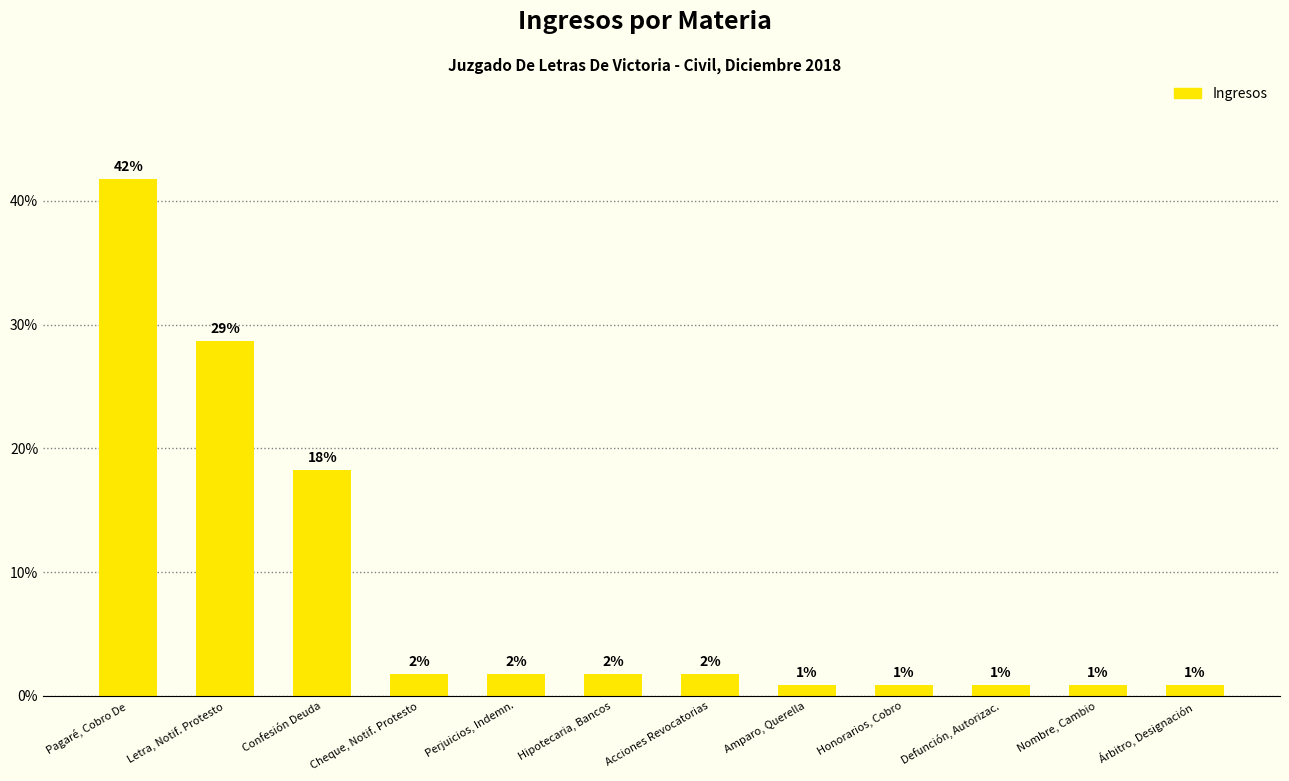

Does the chart contain any negative values?

No